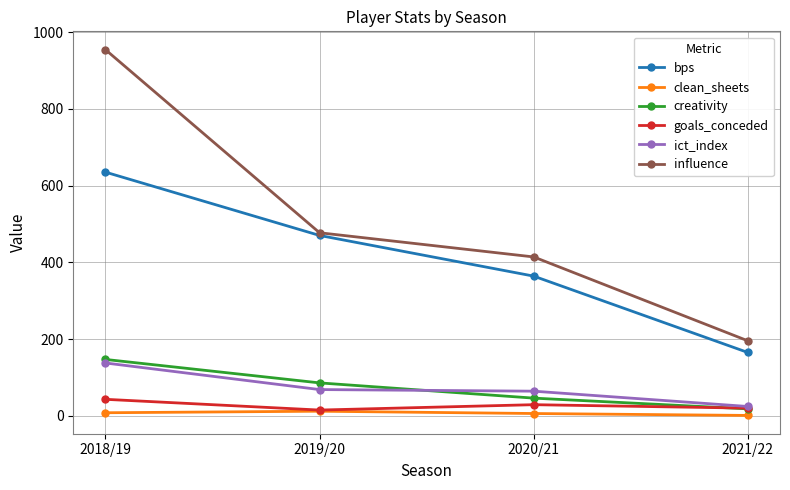

What is the label of the 4th point from the right?

2018/19